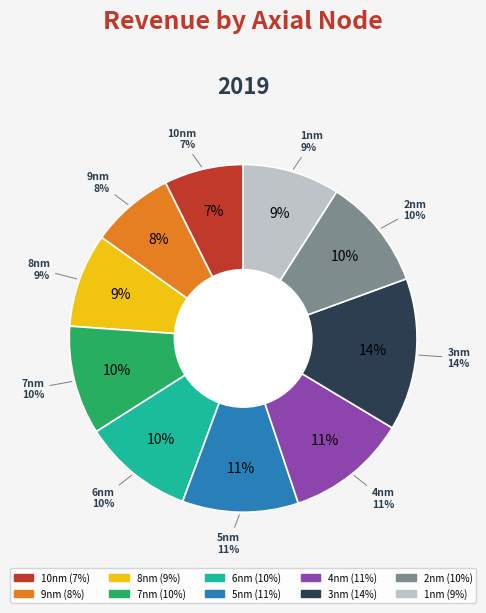

True or false: 7 accounts for 10% of the total.

True